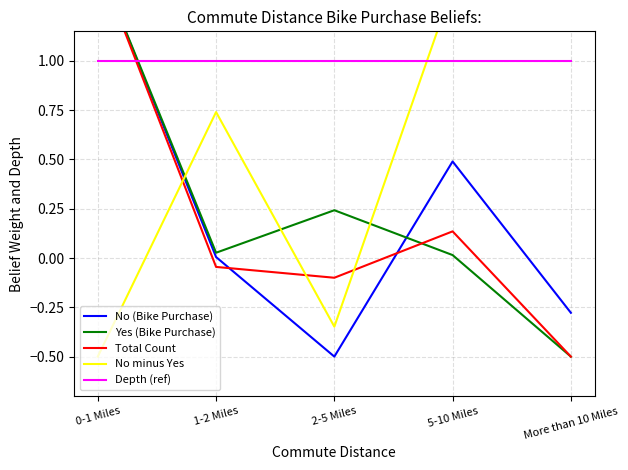

Which category has the lowest value across all series?

2-5 Miles